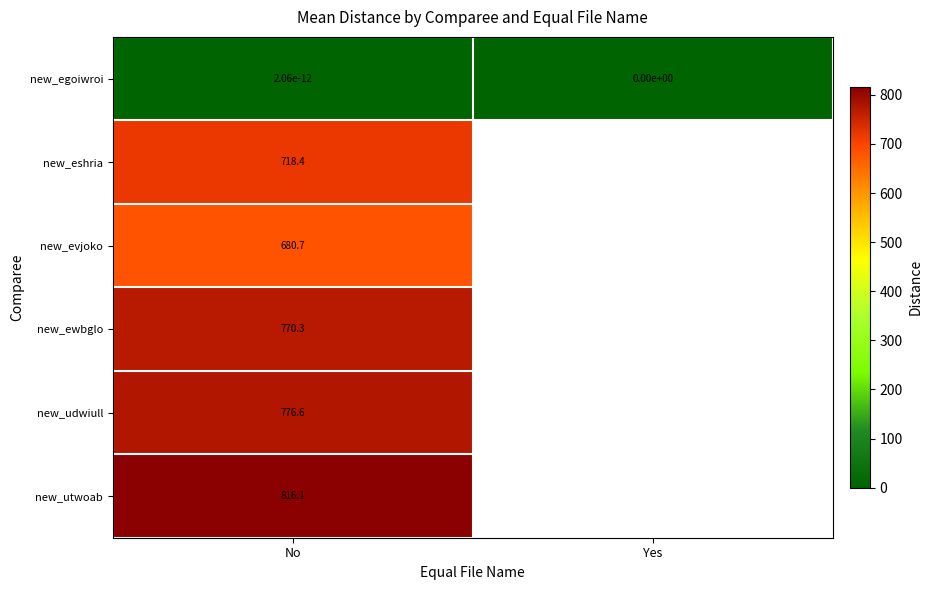

Count the number of categories in the chart.

2